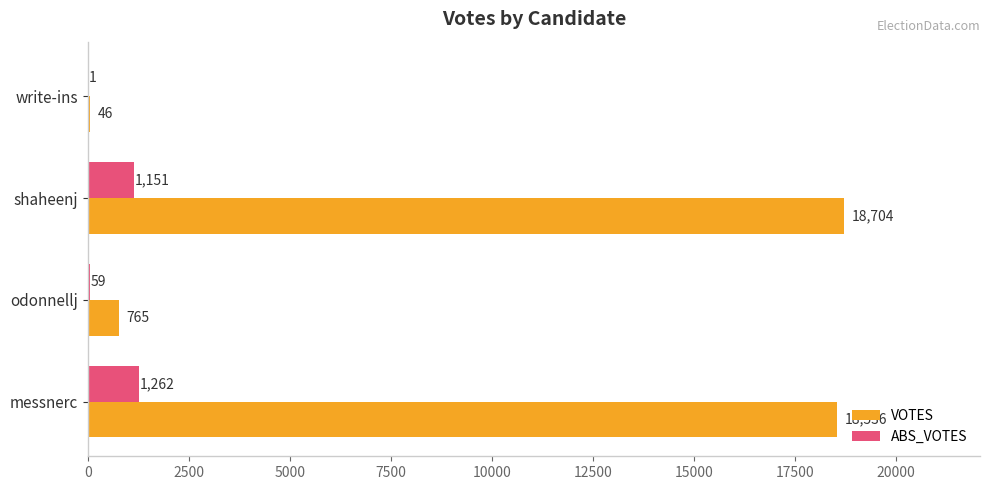

The ABS_VOTES series shows 1151 at shaheenj. True or false?

True